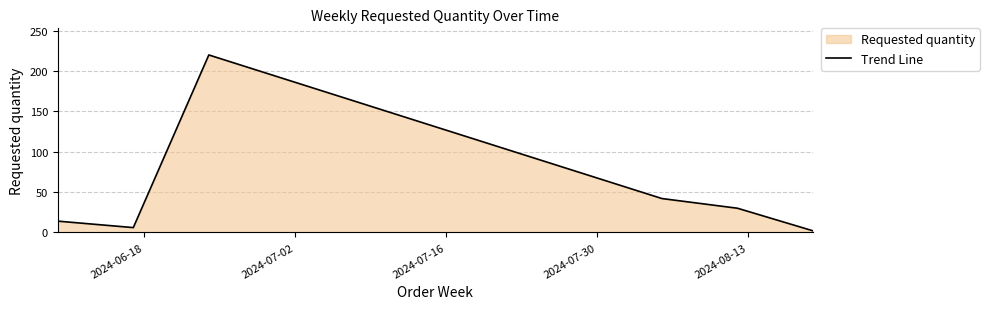

What is the difference between the second highest and minimum values?

40